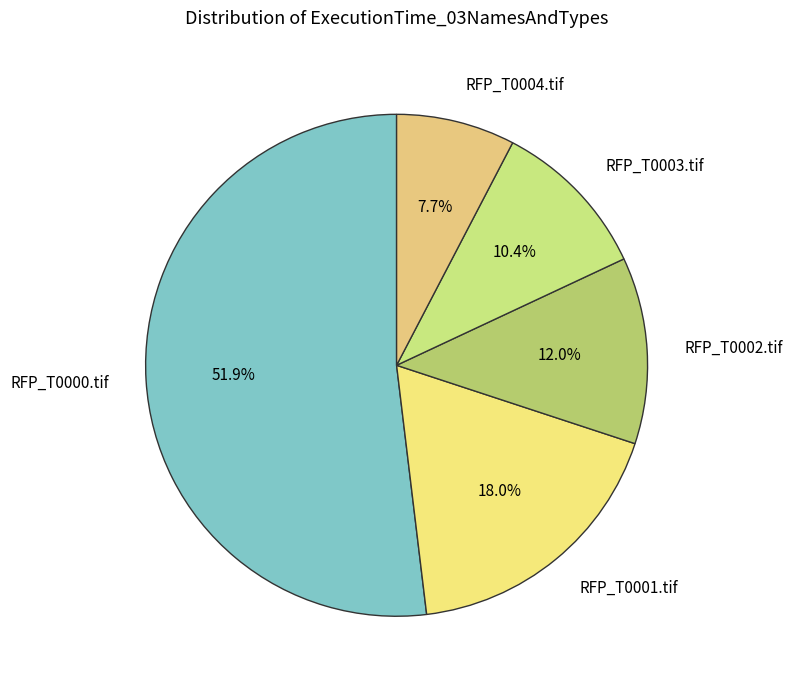

To the nearest percent, what is the difference between the RFP_T0001.tif and RFP_T0000.tif slice percentages?

34%